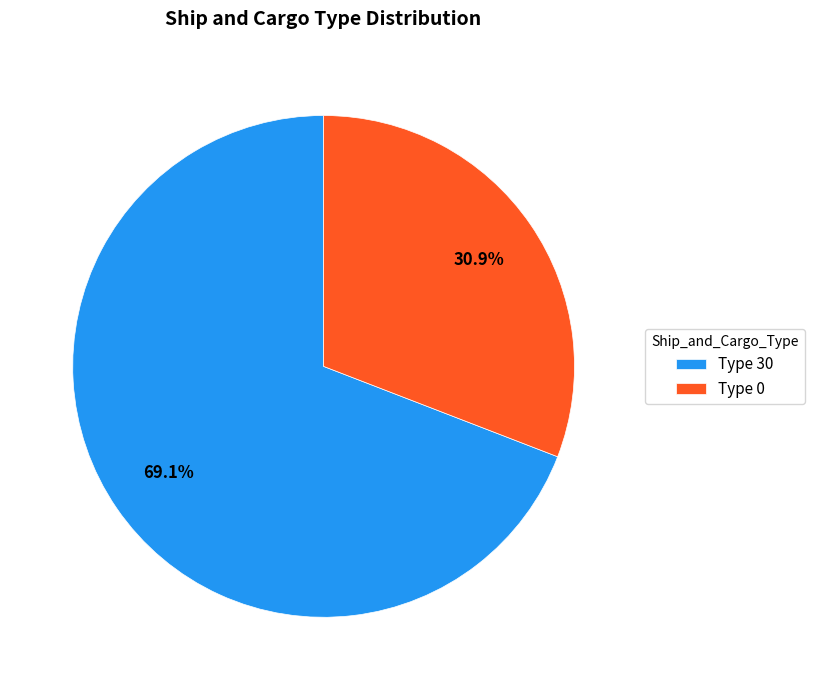

Which slice represents more than half of the pie?

Type 30